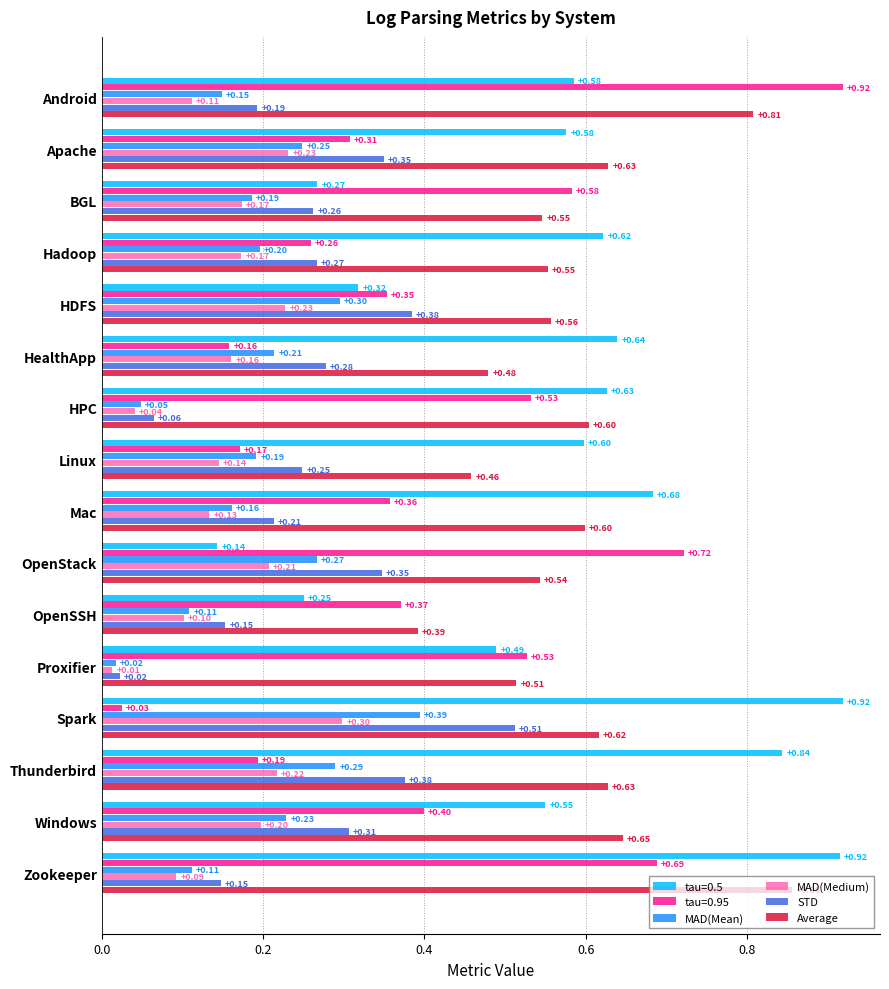

Is the value of MAD(Mean) at HDFS greater than the value of STD at Proxifier?

Yes